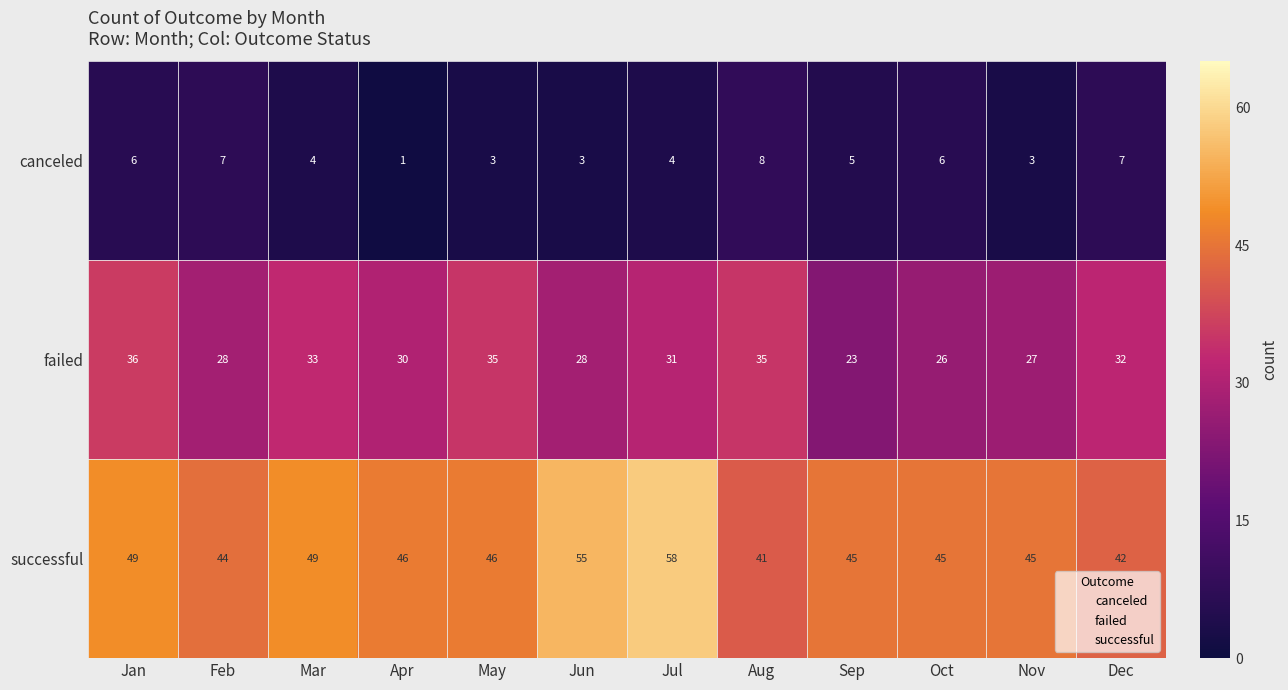

True or false: failed has a value of 57 at Jan.

False